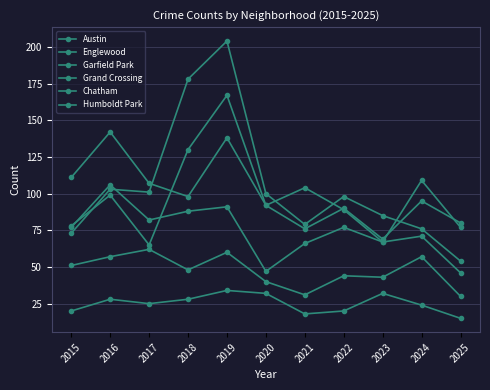

Reading left to right, what are all the values shown in this chart?

Austin: 2015=78	2016=99	2017=65	2018=130	2019=167	2020=92	2021=104	2022=89	2023=67	2024=71	2025=46
Englewood: 2015=111	2016=142	2017=107	2018=98	2019=138	2020=92	2021=76	2022=90	2023=69	2024=95	2025=80
Garfield Park: 2015=73	2016=103	2017=101	2018=178	2019=204	2020=100	2021=79	2022=98	2023=85	2024=76	2025=54
Grand Crossing: 2015=77	2016=106	2017=82	2018=88	2019=91	2020=47	2021=66	2022=77	2023=67	2024=109	2025=77
Chatham: 2015=51	2016=57	2017=62	2018=48	2019=60	2020=40	2021=31	2022=44	2023=43	2024=57	2025=30
Humboldt Park: 2015=20	2016=28	2017=25	2018=28	2019=34	2020=32	2021=18	2022=20	2023=32	2024=24	2025=15